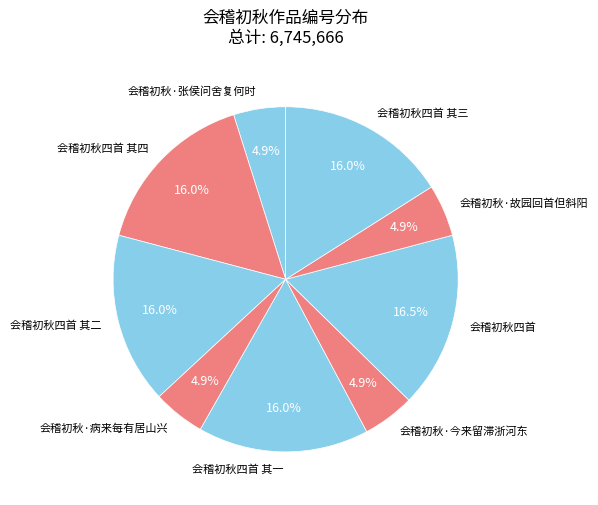

How many segments does this pie chart have?

9